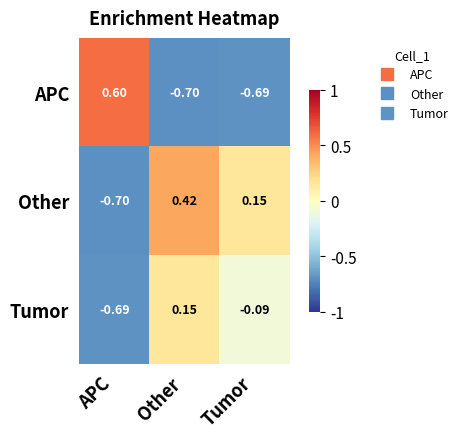

Which series has the largest range (max minus min)?

APC